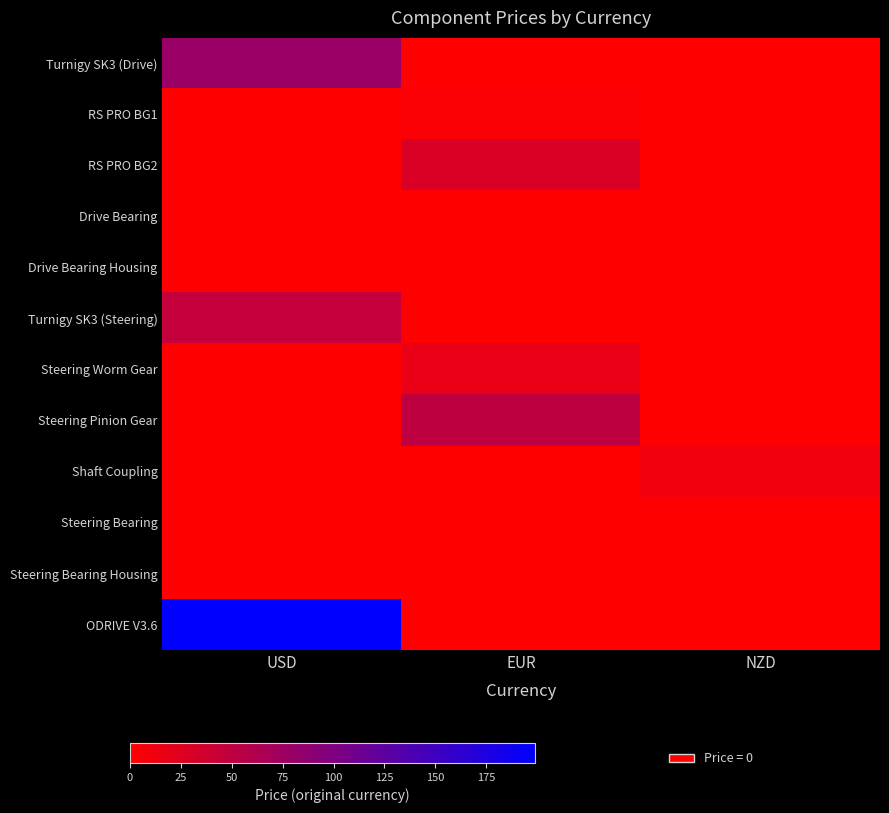

Reading left to right, list all the values displayed in this chart.

Turnigy SK3 (Drive): USD=79.0	EUR=0.0	NZD=0.0
RS PRO BG1: USD=0.0	EUR=4.6	NZD=0.0
RS PRO BG2: USD=0.0	EUR=29.4	NZD=0.0
Drive Bearing: USD=0.0	EUR=0.0	NZD=0.0
Drive Bearing Housing: USD=0.0	EUR=0.0	NZD=0.0
Turnigy SK3 (Steering): USD=47.0	EUR=0.0	NZD=0.0
Steering Worm Gear: USD=0.0	EUR=17.1	NZD=0.0
Steering Pinion Gear: USD=0.0	EUR=50.4	NZD=0.0
Shaft Coupling: USD=0.0	EUR=0.0	NZD=10.5
Steering Bearing: USD=0.0	EUR=0.0	NZD=0.0
Steering Bearing Housing: USD=0.0	EUR=0.0	NZD=0.0
ODRIVE V3.6: USD=199.0	EUR=0.0	NZD=0.0